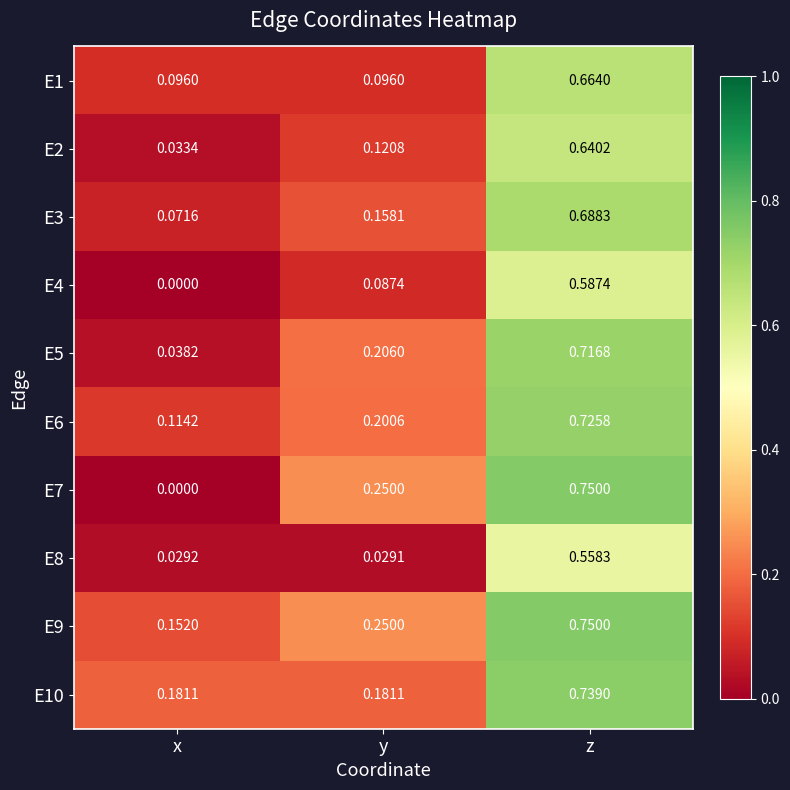

Where is E4 nearest to the value 0?

x